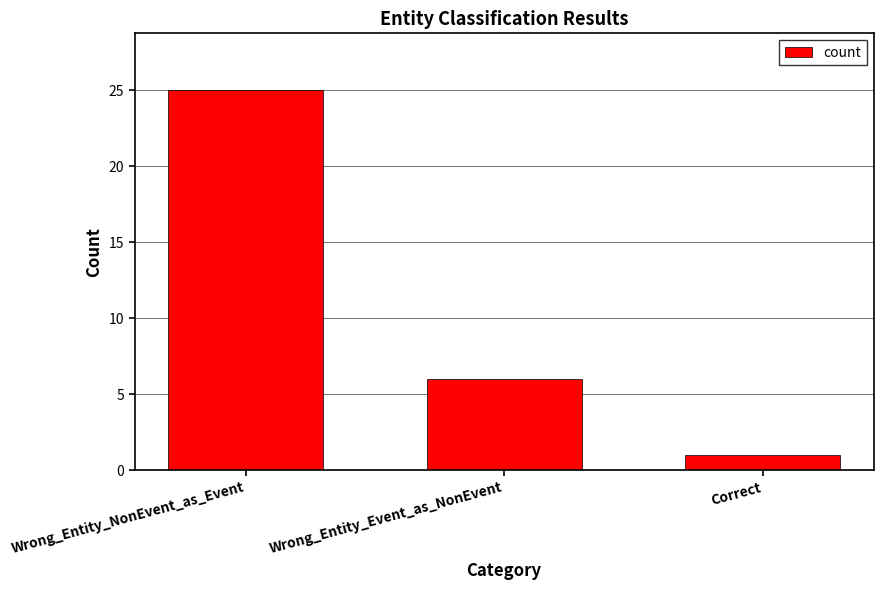

Reading left to right, list all the values displayed in this chart.

25	6	1